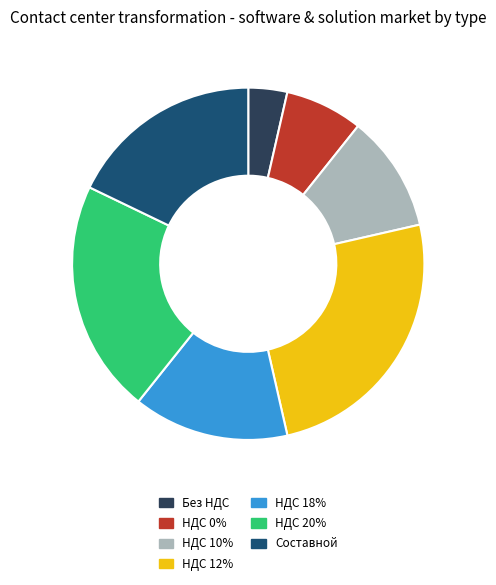

True or false: НДС 0% accounts for 7% of the total.

True